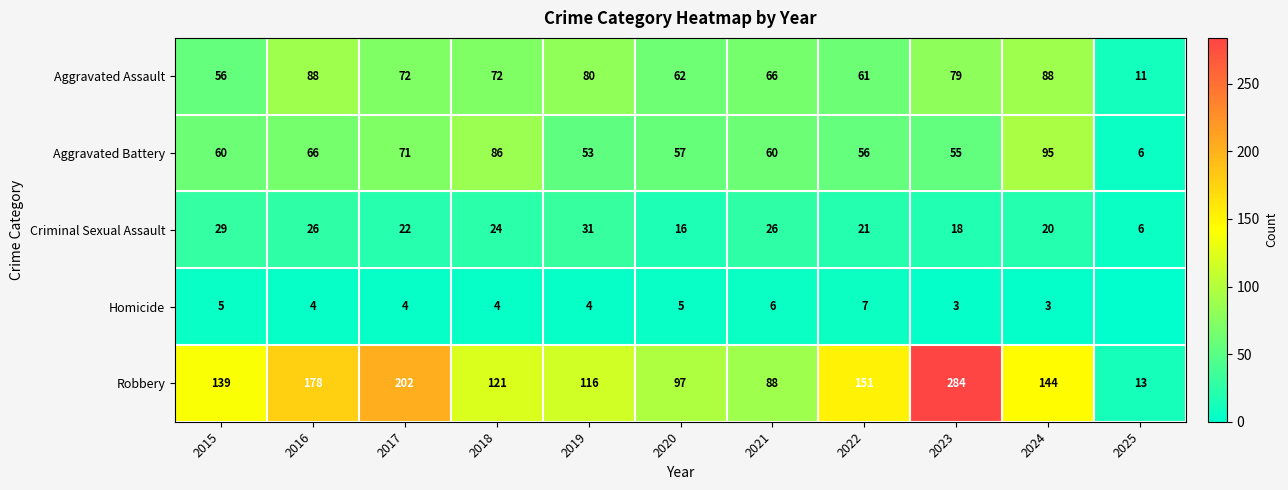

Rank the series at 2020 from lowest to highest value.

Homicide, Criminal Sexual Assault, Aggravated Battery, Aggravated Assault, Robbery